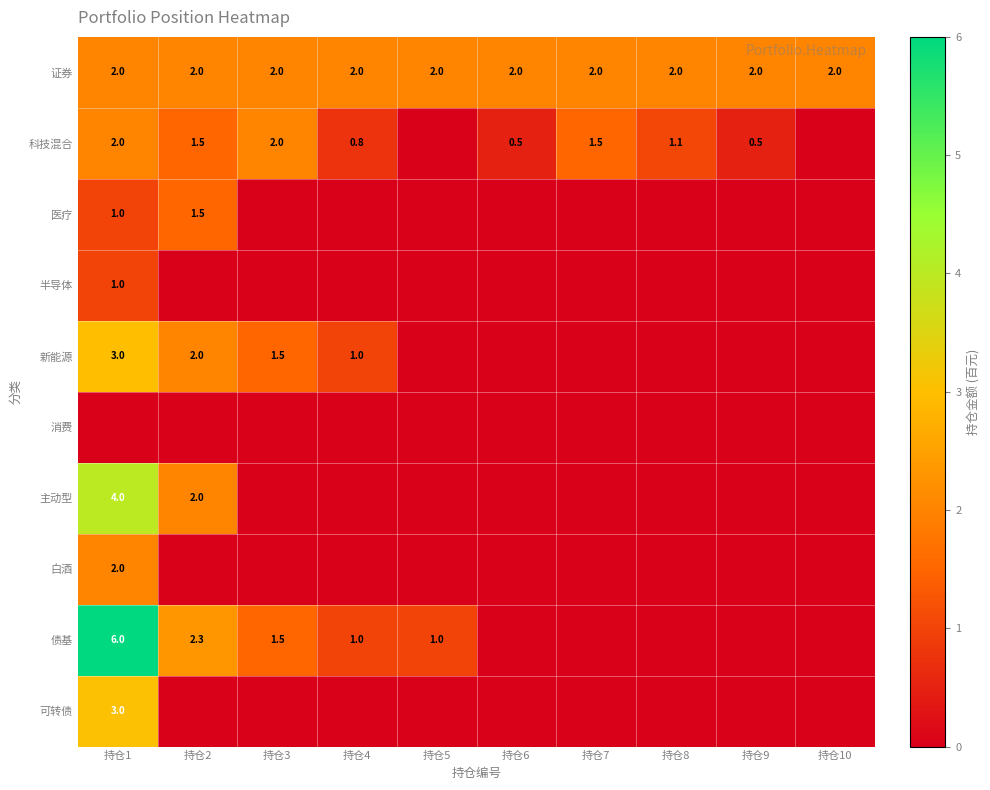

Is it true that 证券 equals 2.9 at 持仓8?

False